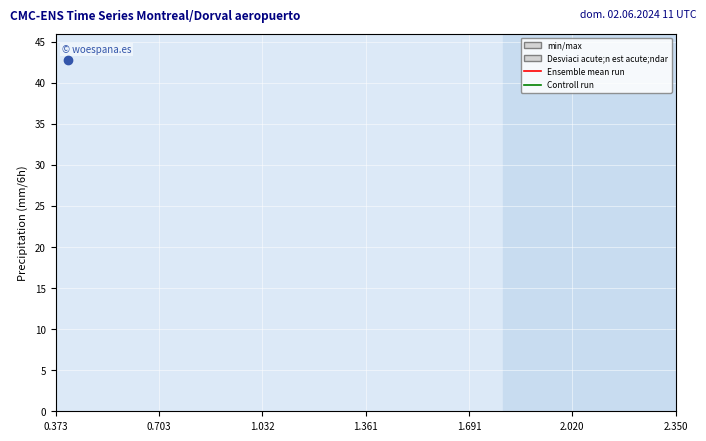

True or false: Controll run has more than 1 points higher than both neighbors.

False